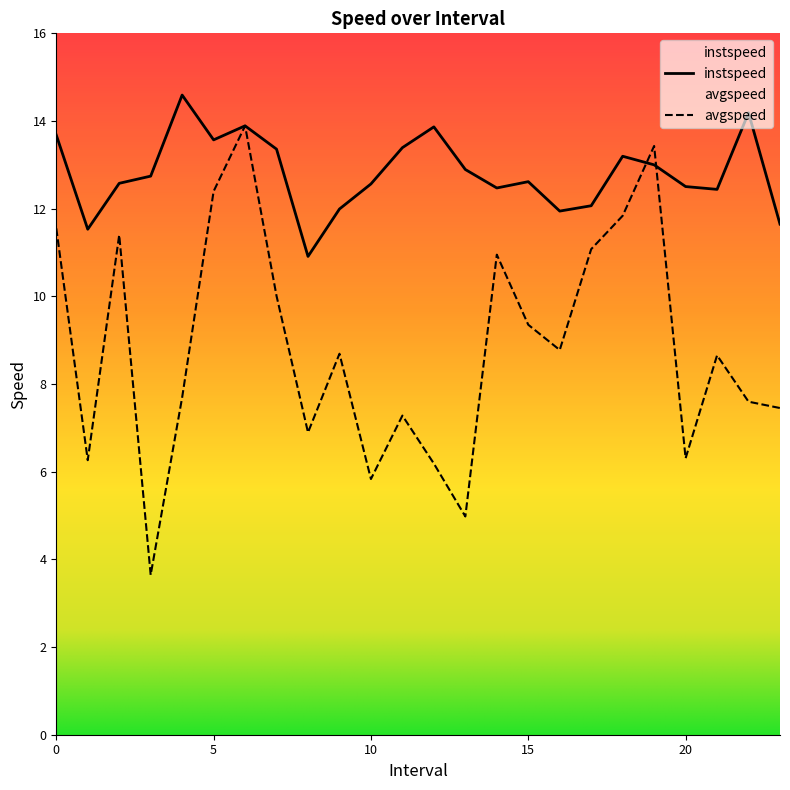

List the series in order of their peak value, lowest first.

avgspeed, instspeed